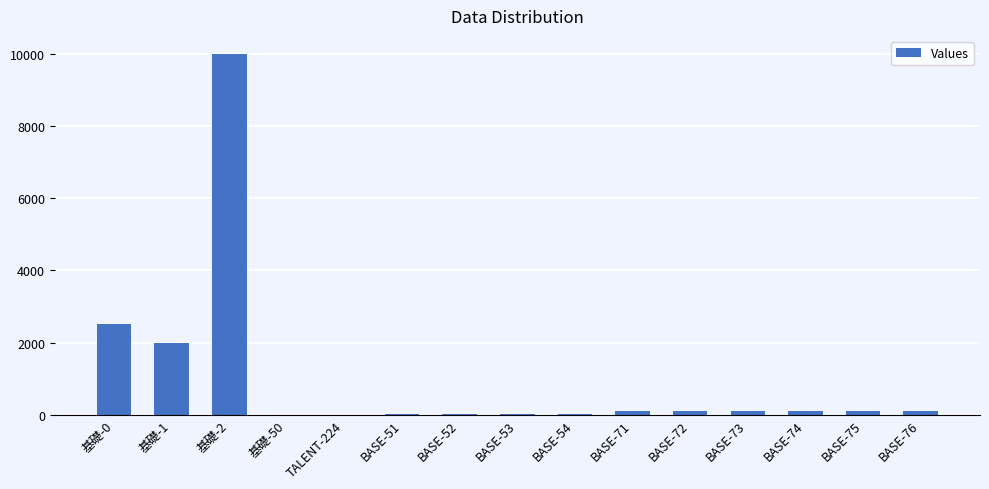

The chart shows a value of 2500 at 基礎-0. True or false?

True